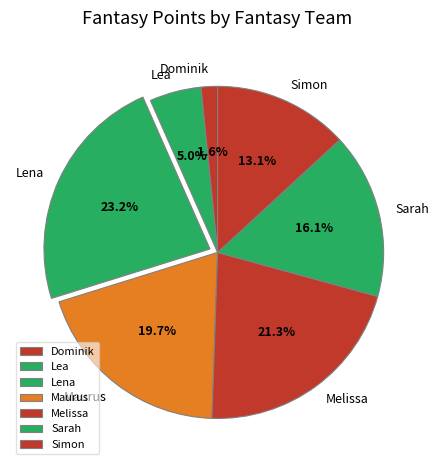

How many slices are in this pie chart?

7